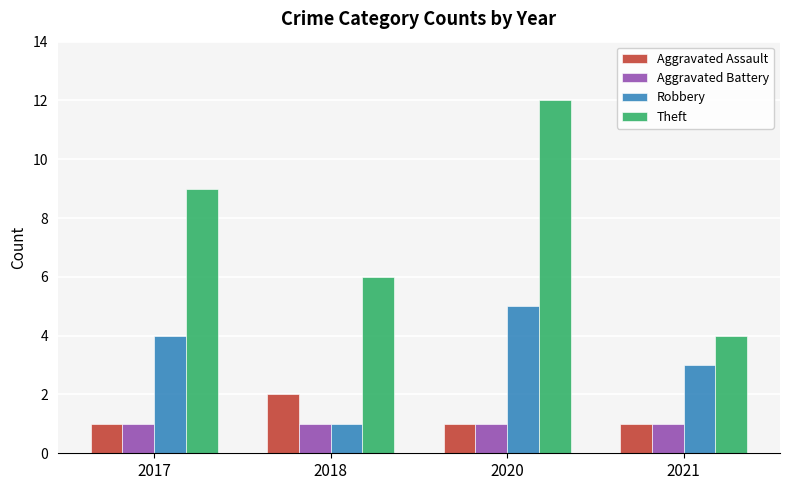

Is it true that Aggravated Assault equals 2 at 2018?

True